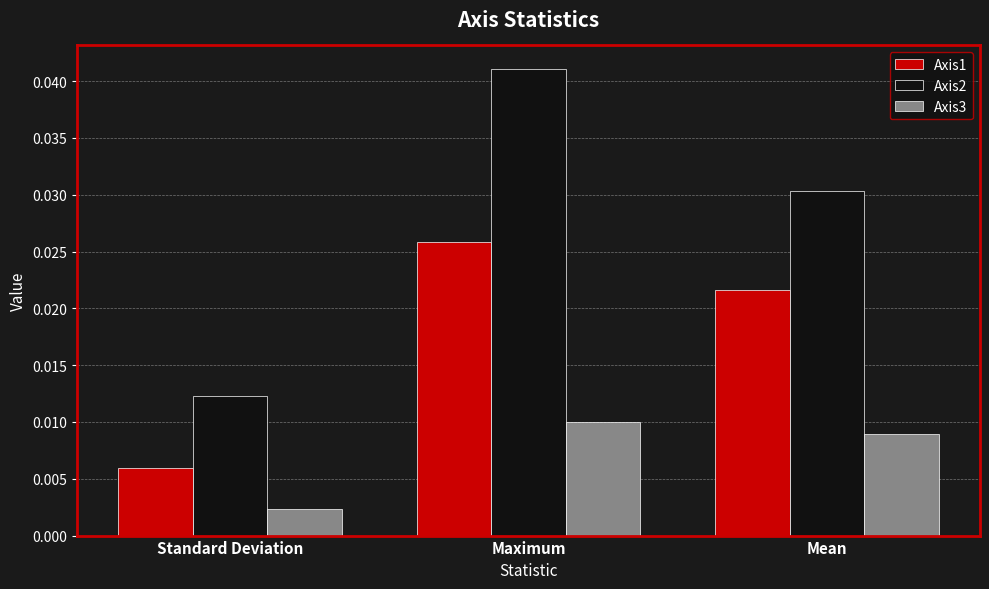

At which category does the chart reach its peak across all series?

Maximum